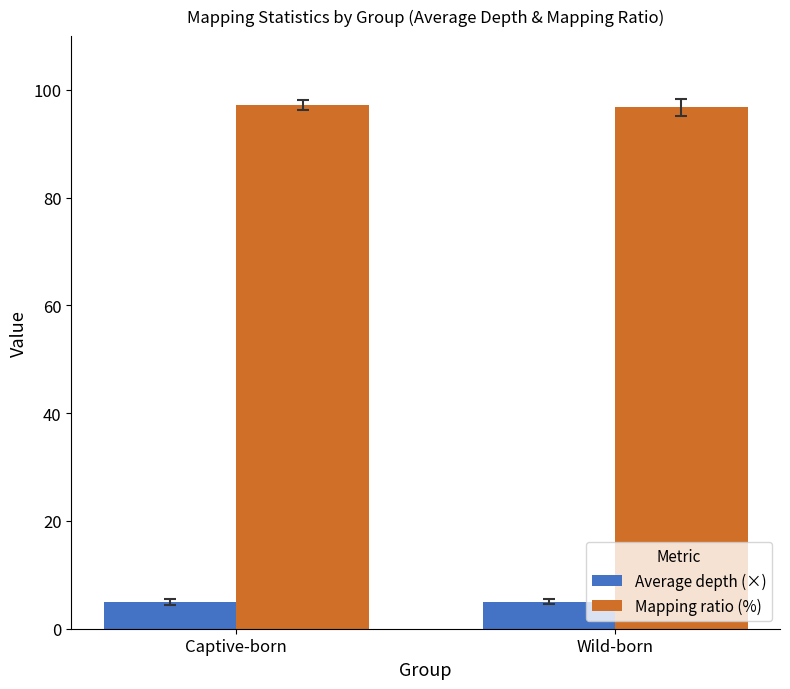

What is the greatest value displayed?

97.3